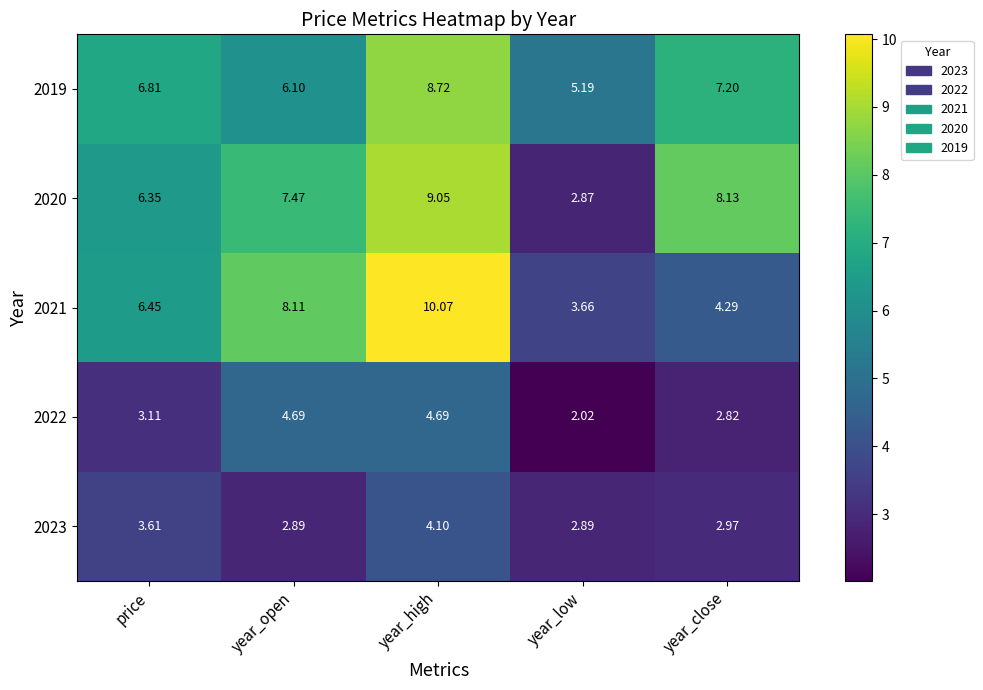

At which category does the chart reach its peak across all series?

year_high